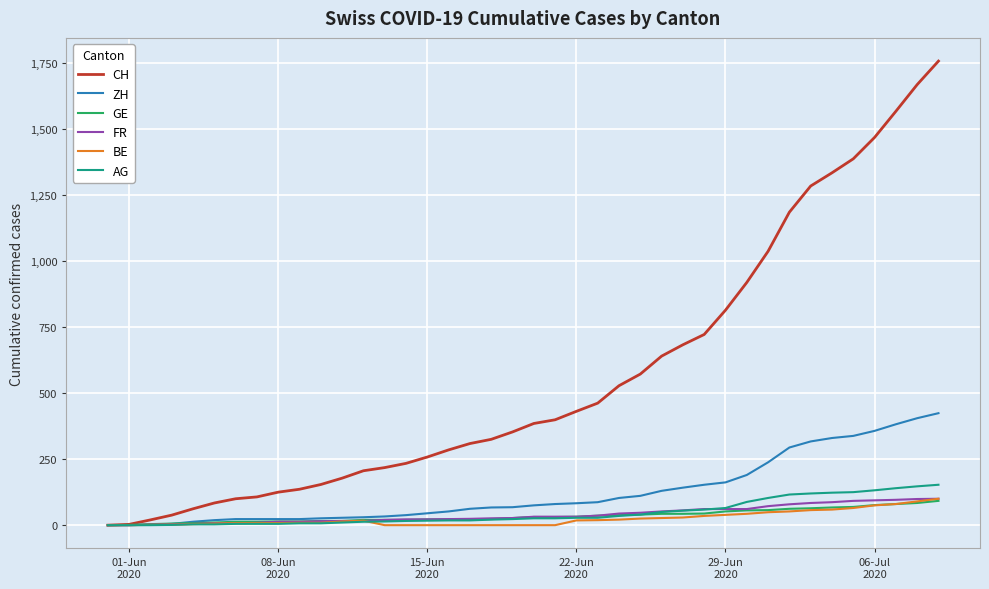

Does the chart have visible grid lines?

Yes